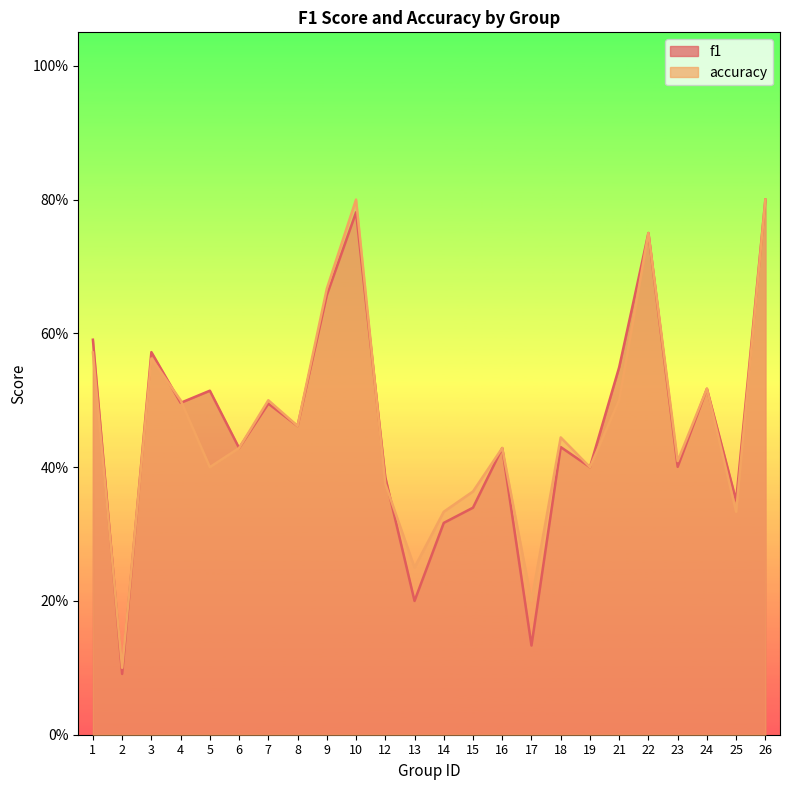

Reading left to right, transcribe all the data shown in this chart.

f1: 0.6	0.1	0.6	0.5	0.5	0.4	0.5	0.5	0.7	0.8	0.4	0.2	0.3	0.3	0.4	0.1	0.4	0.4	0.5	0.8	0.4	0.5	0.4	0.8
accuracy: 0.6	0.1	0.6	0.5	0.4	0.4	0.5	0.5	0.7	0.8	0.4	0.2	0.3	0.4	0.4	0.2	0.4	0.4	0.5	0.8	0.4	0.5	0.3	0.8